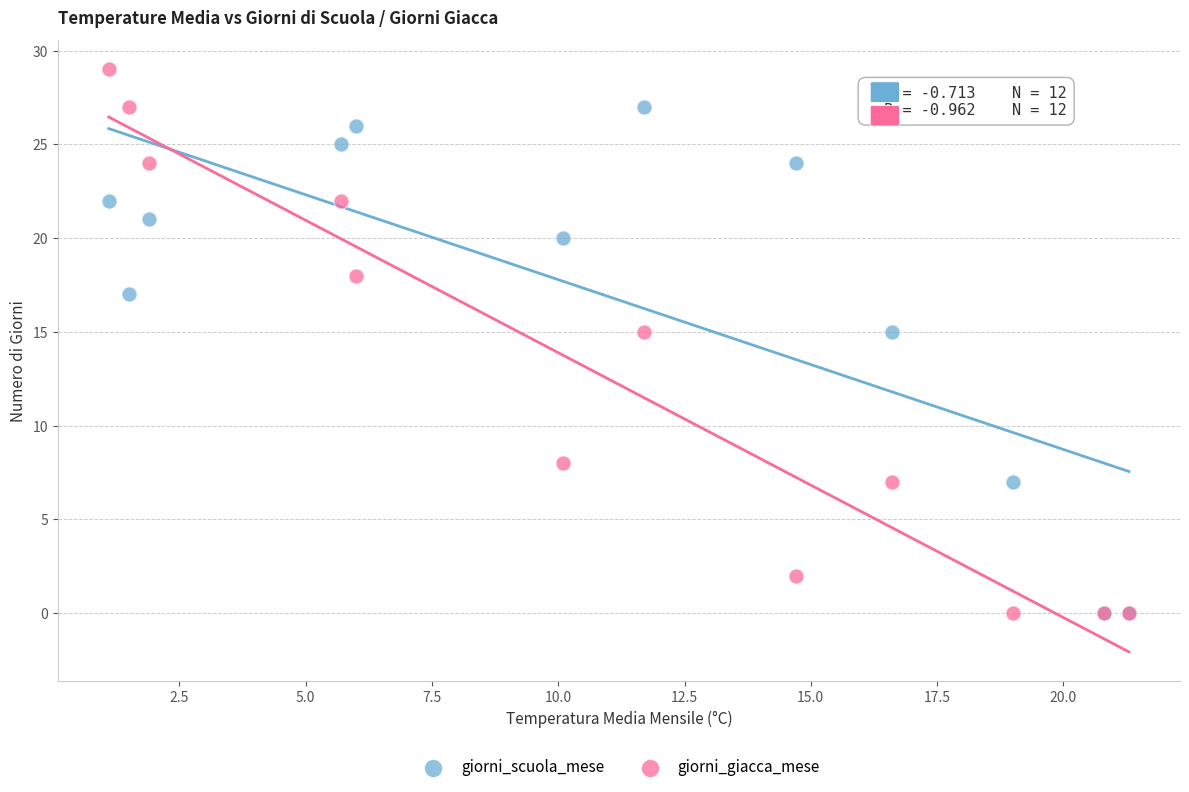

What are all the series names shown in the legend?

giorni_scuola_mese, giorni_giacca_mese